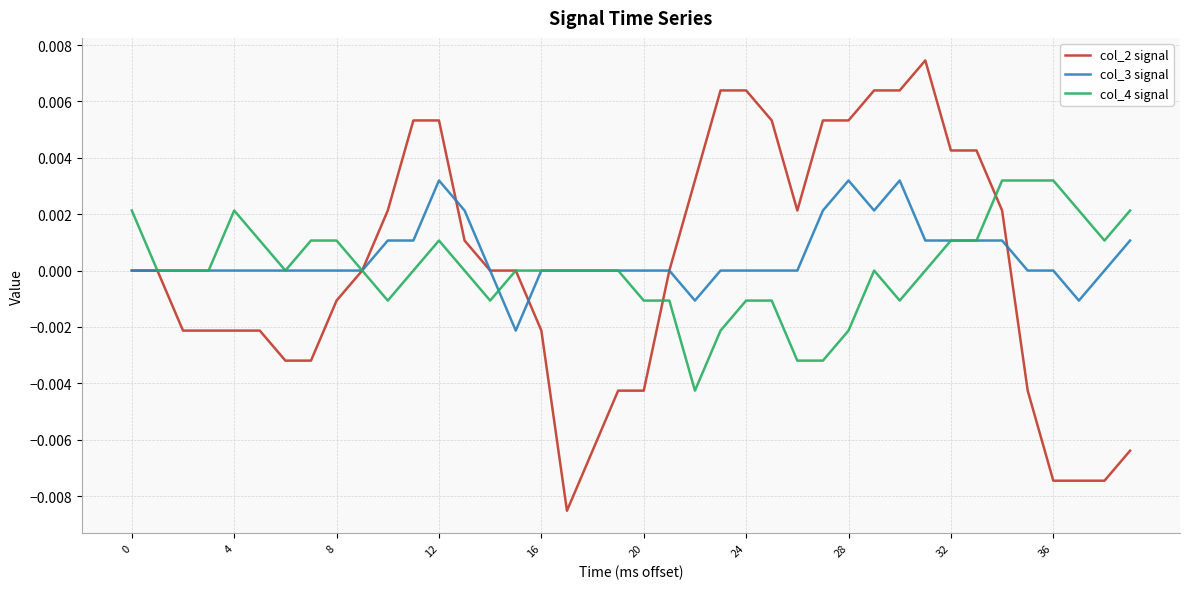

Which series has the largest range (max minus min)?

col_2 signal